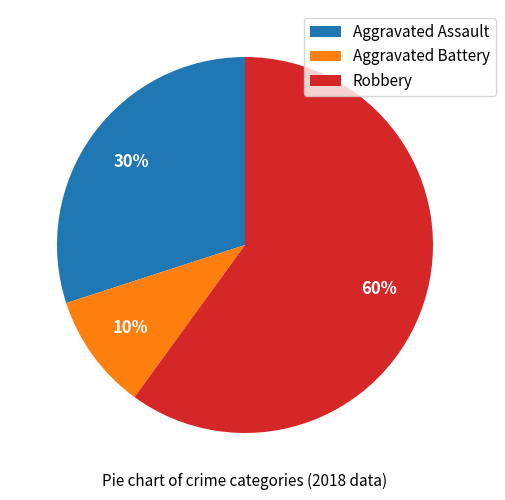

Does Robbery account for over 50% of the chart?

Yes